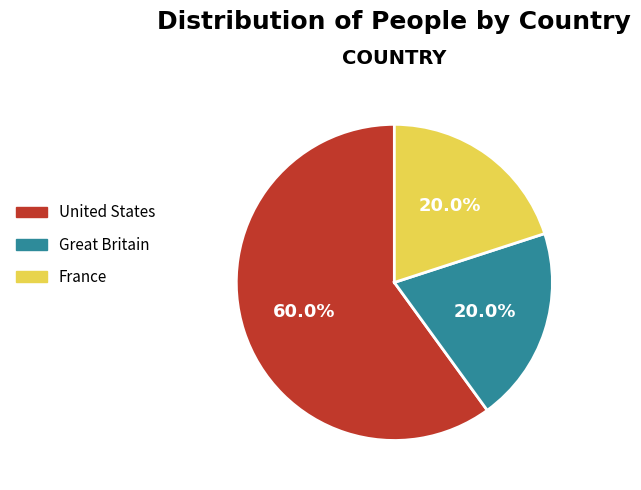

How many segments does this pie chart have?

3